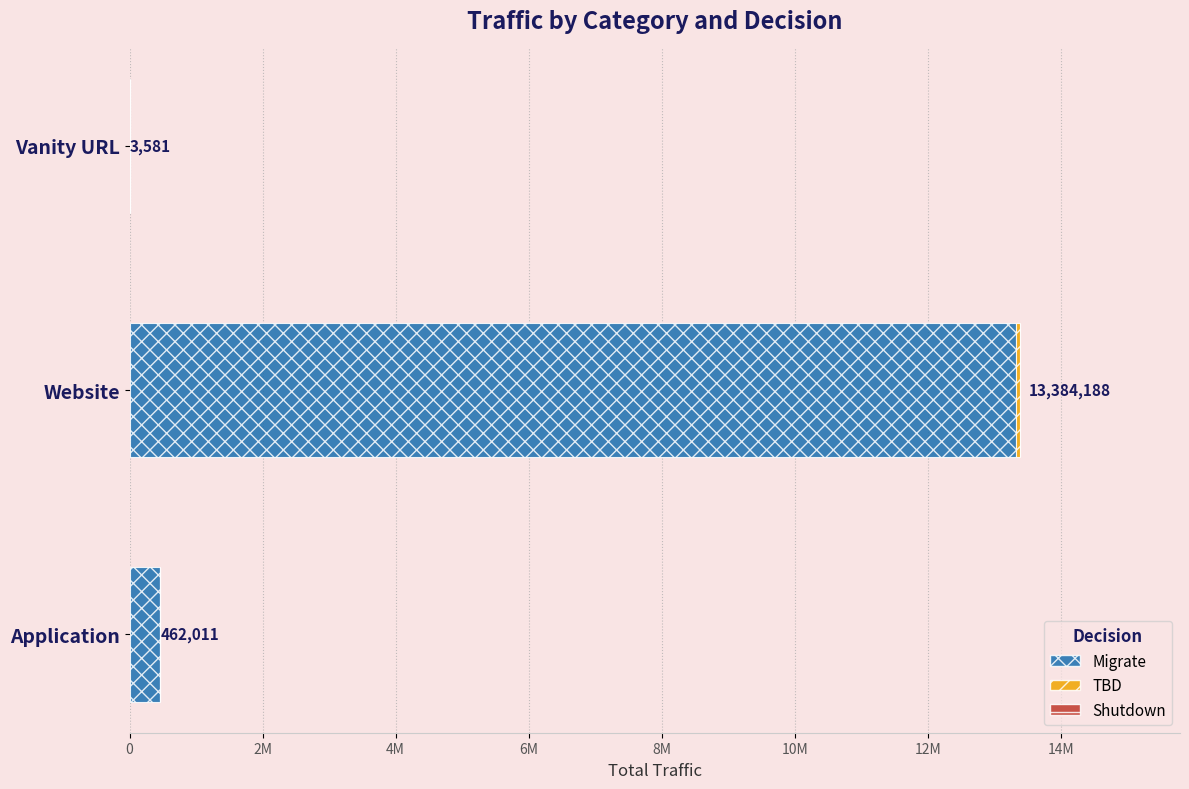

Which series has the largest range (max minus min)?

Migrate